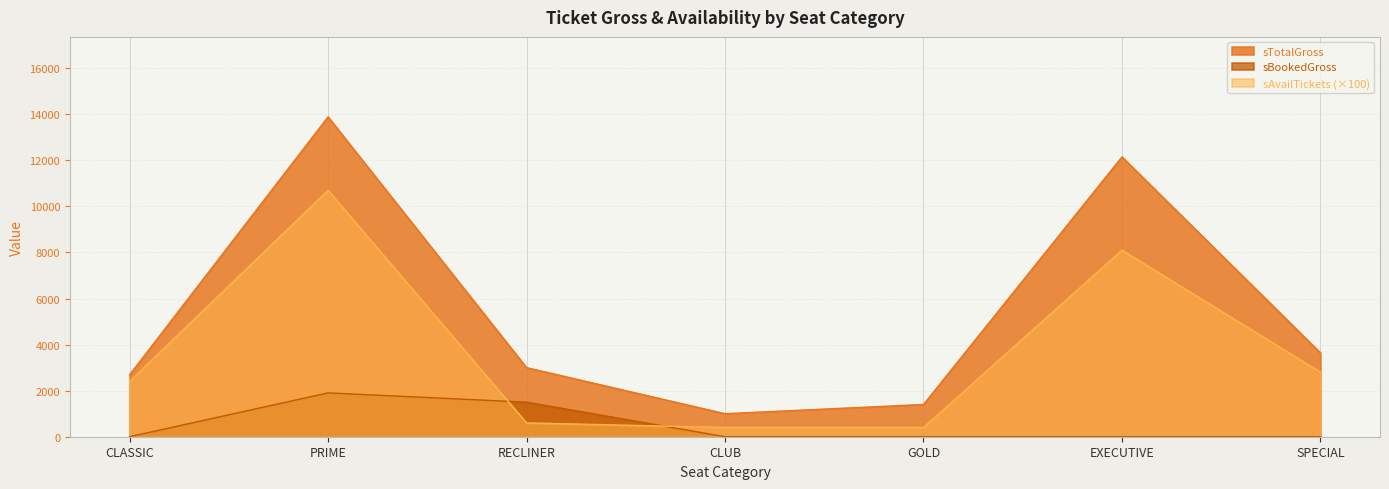

Which category has the lowest value across all series?

CLASSIC